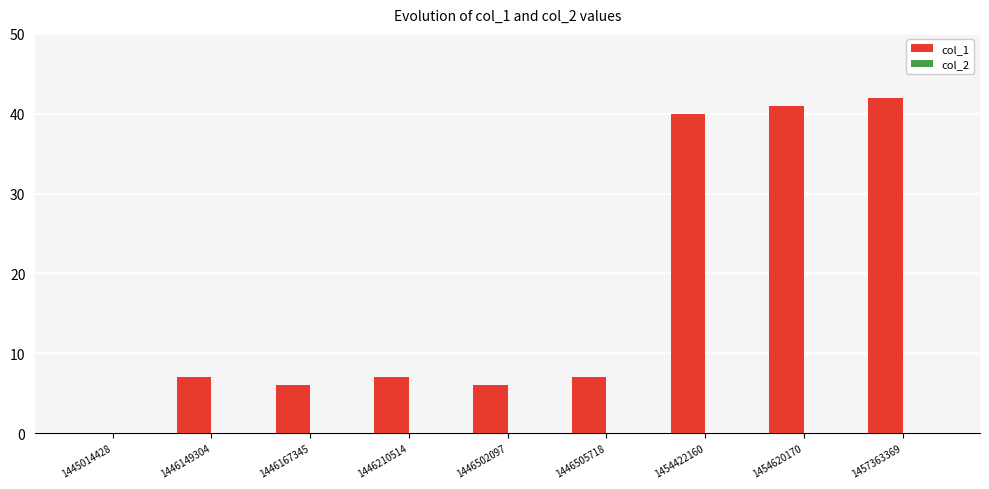

Which has a higher value, 1446502097 or 1457363369?

1457363369